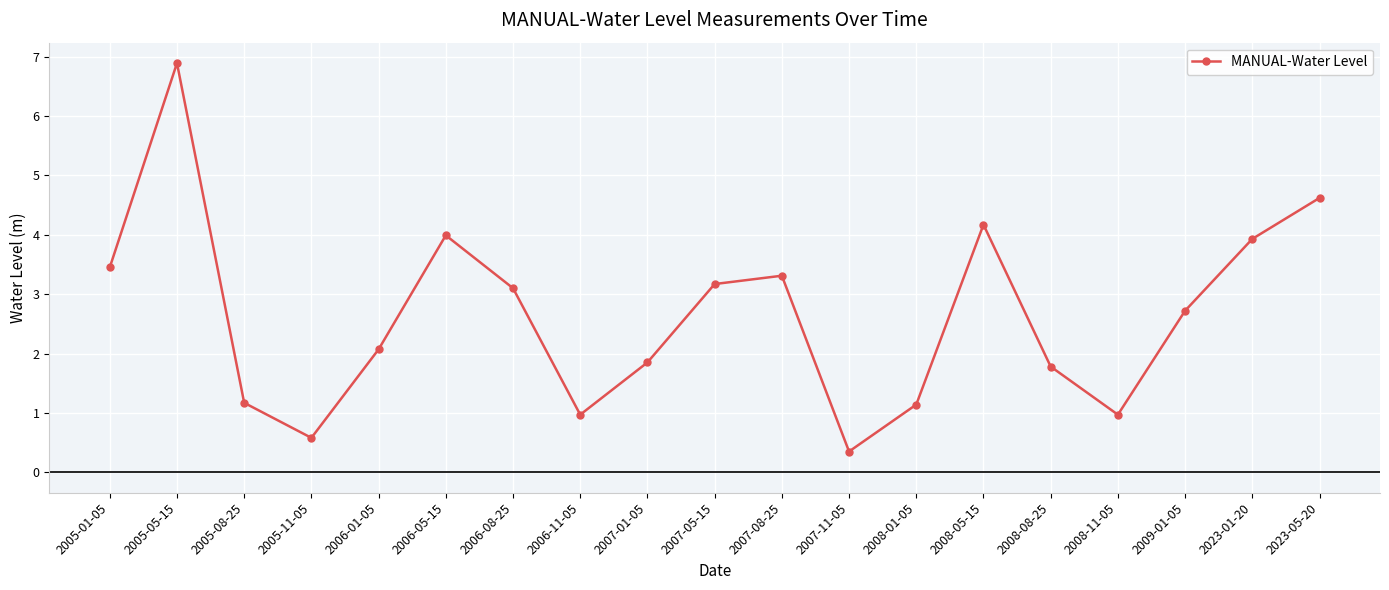

What is the difference between the second highest and minimum values?

4.3